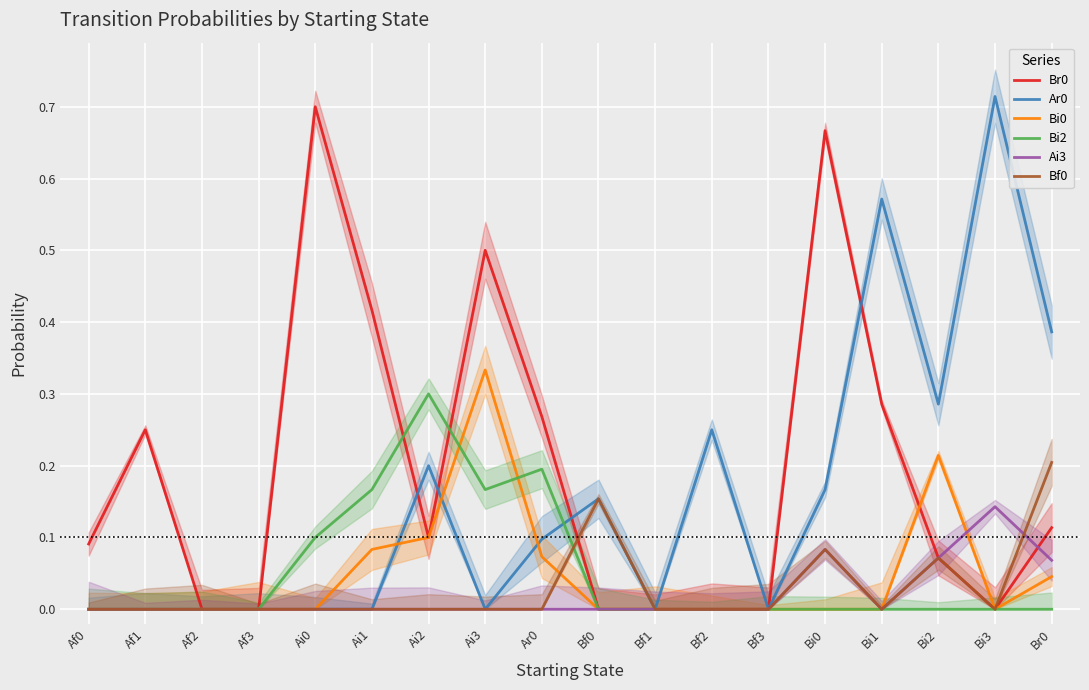

How many positive values does the Bi0 series have?

6